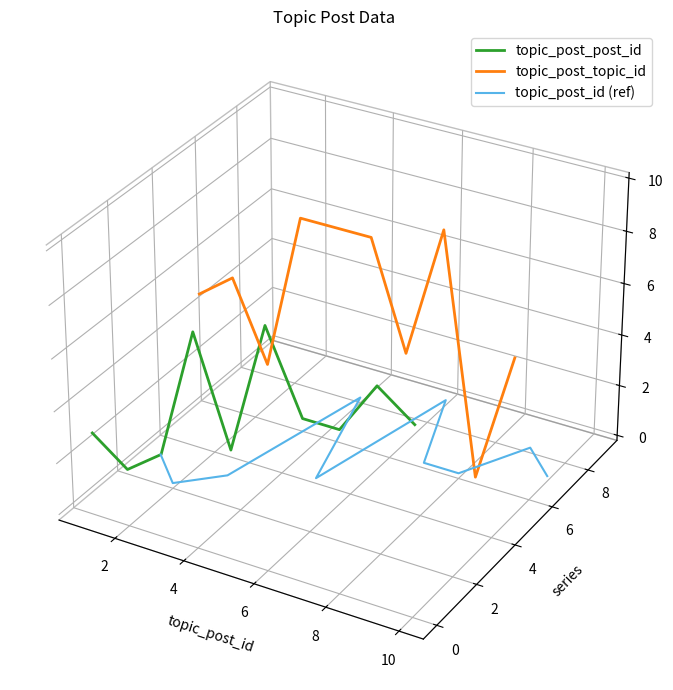

Which label corresponds to the largest value in the chart?

6